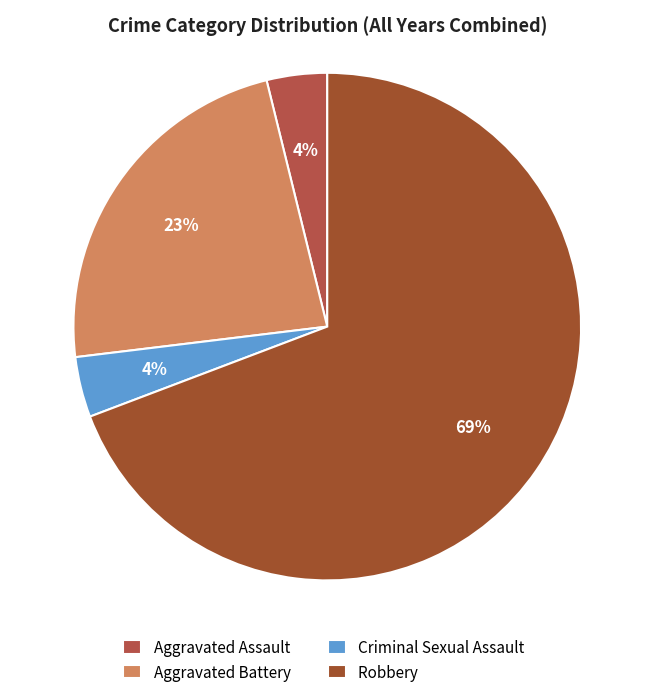

To the nearest percent, what percentage of the pie is Aggravated Assault?

4%